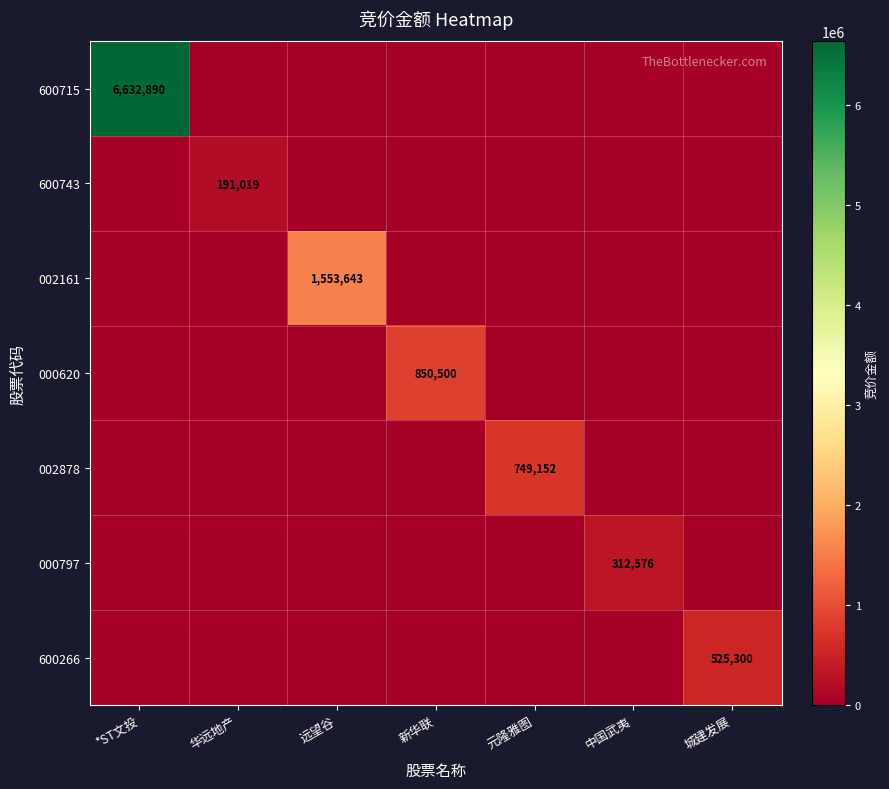

Between 中国武夷 and 华远地产, which is larger?

中国武夷